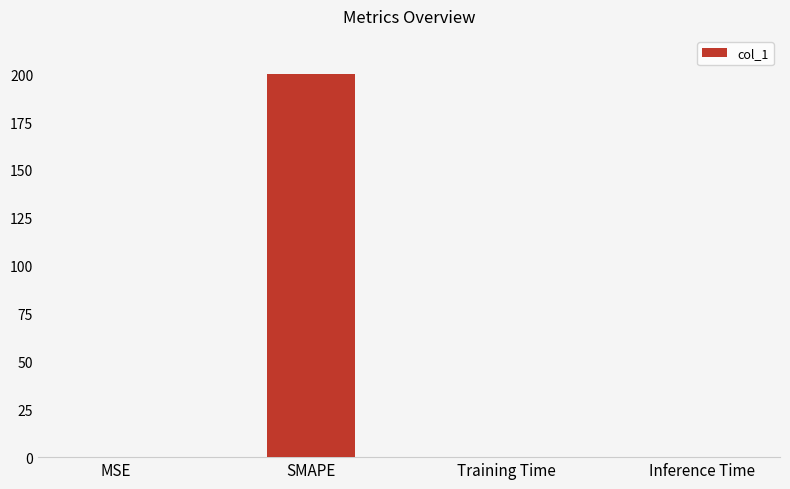

What is the change in value from SMAPE to Inference Time?

-200.0